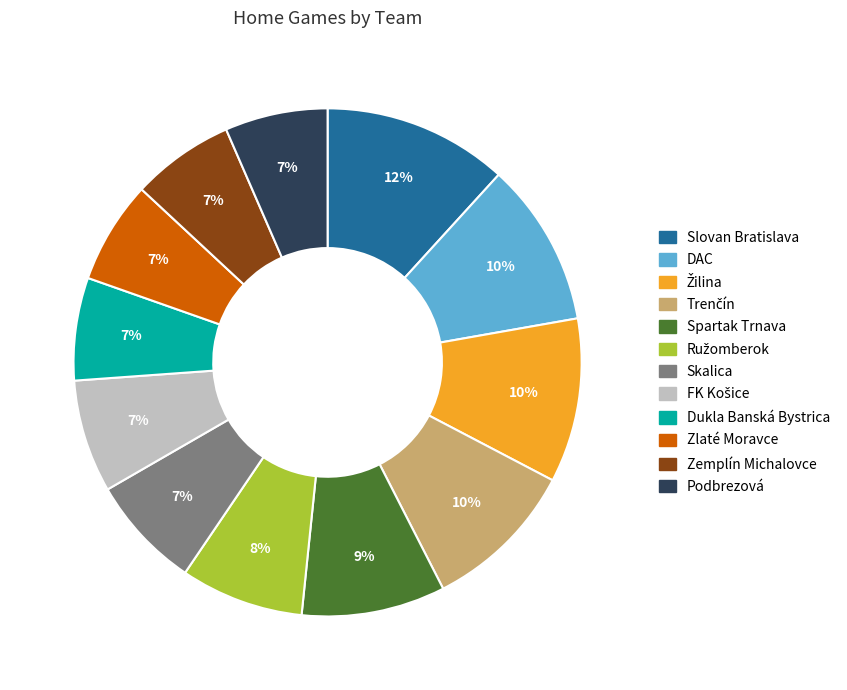

To the nearest percent, what is the average slice percentage?

8%